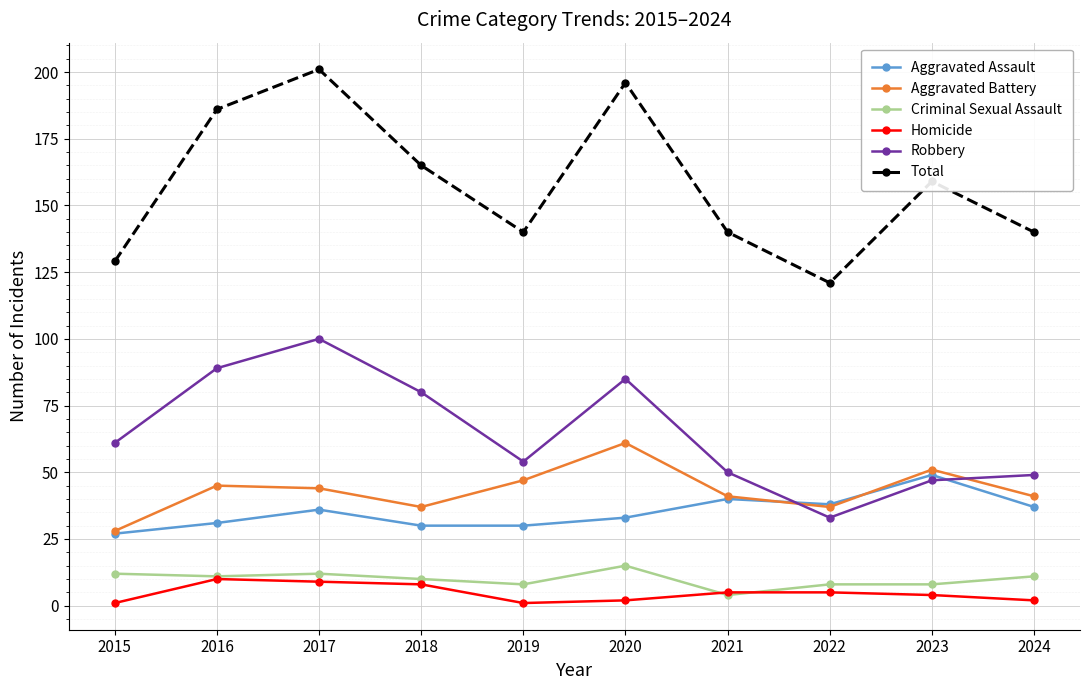

Reading left to right, transcribe all the data shown in this chart.

Aggravated Assault: 2015=27	2016=31	2017=36	2018=30	2019=30	2020=33	2021=40	2022=38	2023=49	2024=37
Aggravated Battery: 2015=28	2016=45	2017=44	2018=37	2019=47	2020=61	2021=41	2022=37	2023=51	2024=41
Criminal Sexual Assault: 2015=12	2016=11	2017=12	2018=10	2019=8	2020=15	2021=4	2022=8	2023=8	2024=11
Homicide: 2015=1	2016=10	2017=9	2018=8	2019=1	2020=2	2021=5	2022=5	2023=4	2024=2
Robbery: 2015=61	2016=89	2017=100	2018=80	2019=54	2020=85	2021=50	2022=33	2023=47	2024=49
Total: 2015=129	2016=186	2017=201	2018=165	2019=140	2020=196	2021=140	2022=121	2023=159	2024=140